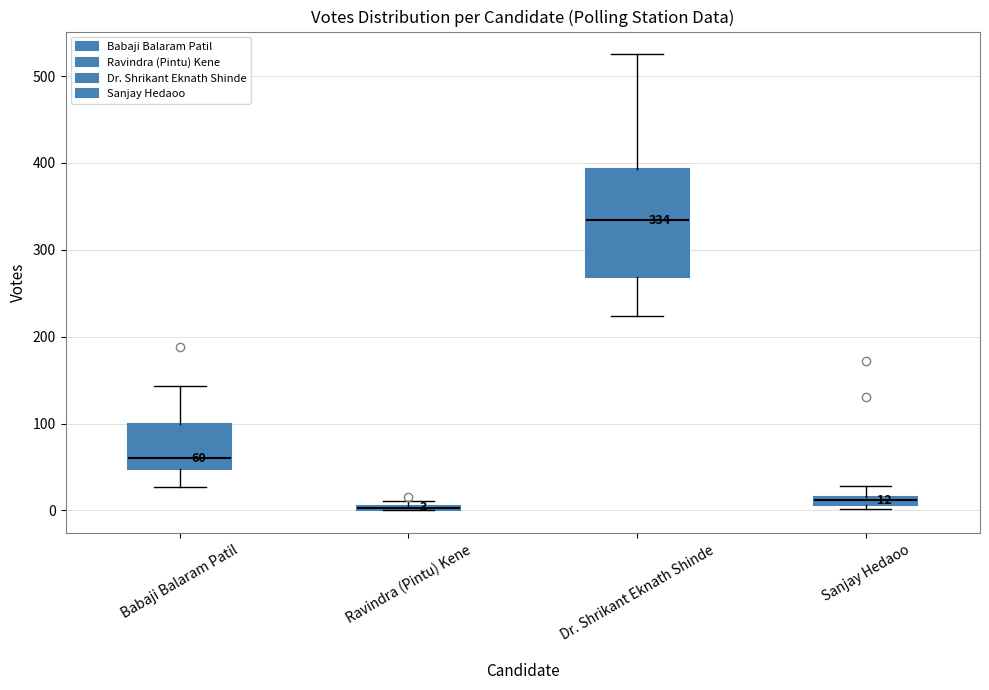

Comparing the boxes themselves (not the whiskers), which one is the tallest?

Dr. Shrikant Eknath Shinde